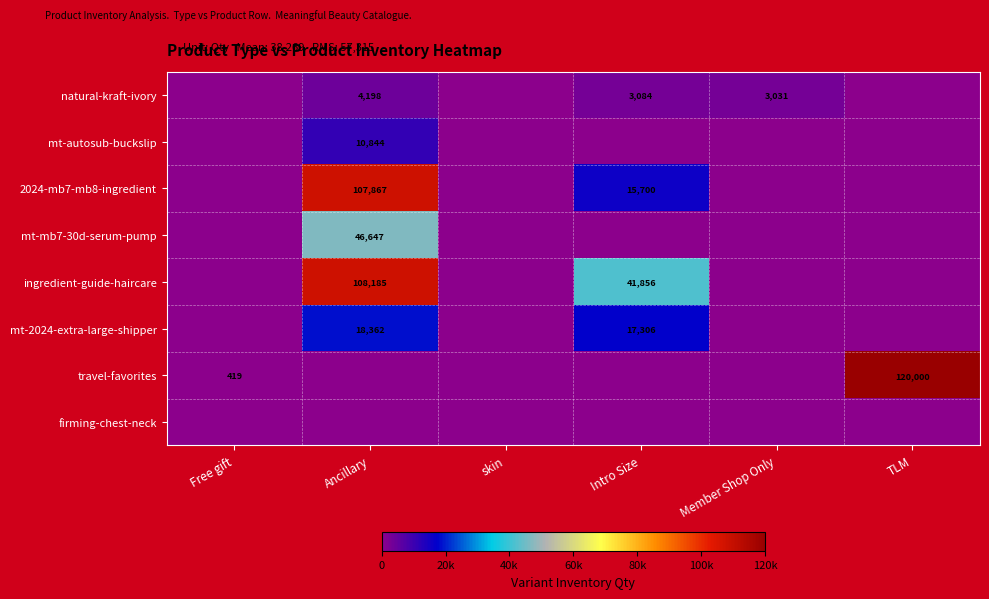

Is it true that mt-autosub-buckslip equals 10844 at Ancillary?

True